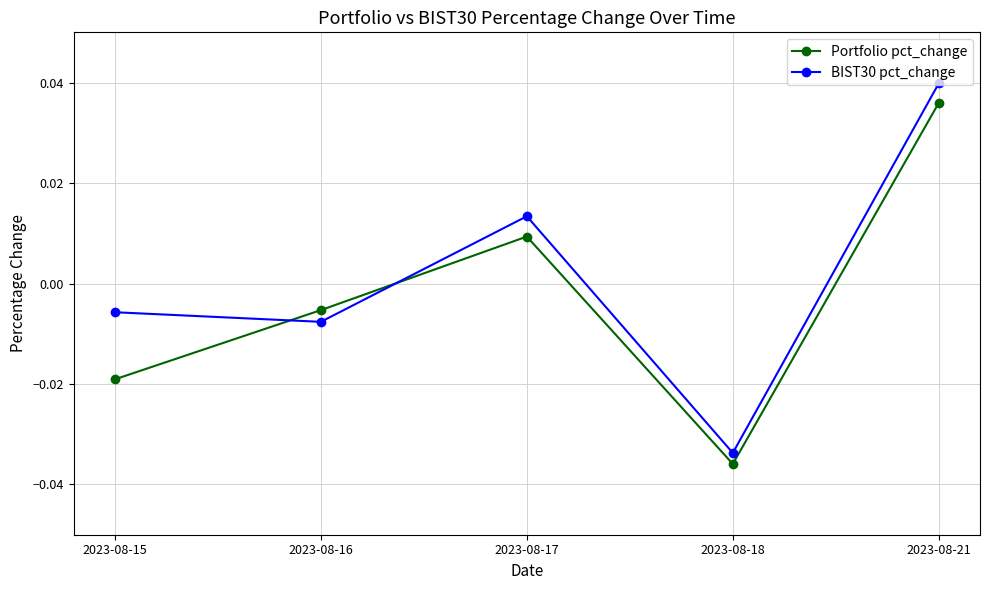

How many values in Portfolio pct_change are above zero?

2